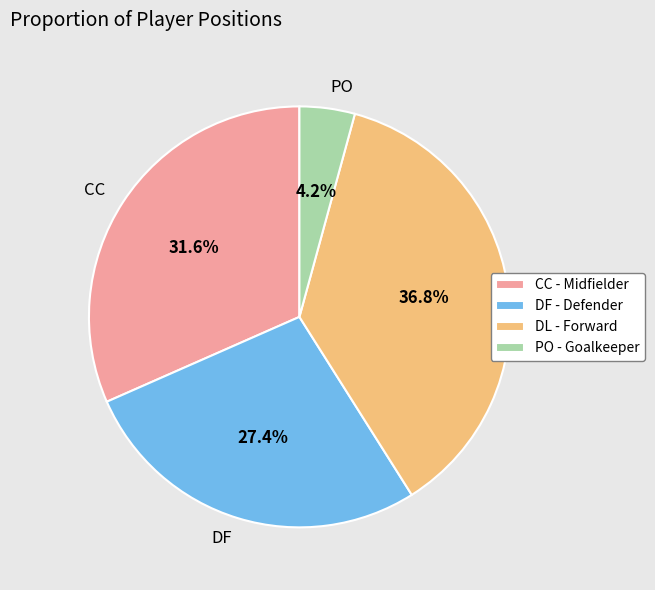

Do PO and DL together represent more than half of the pie?

No